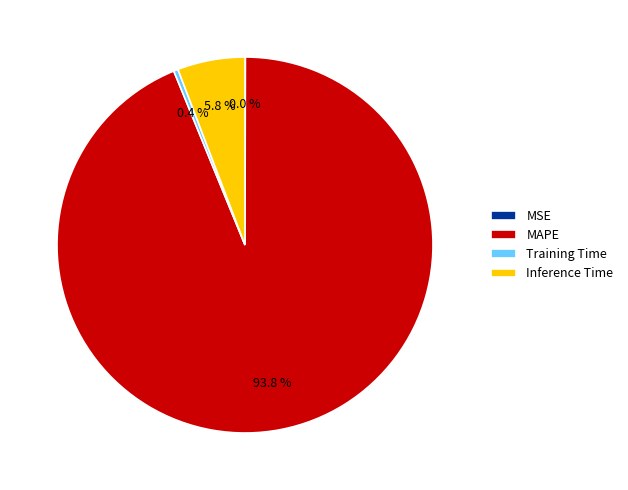

Which category accounts for the majority?

MAPE